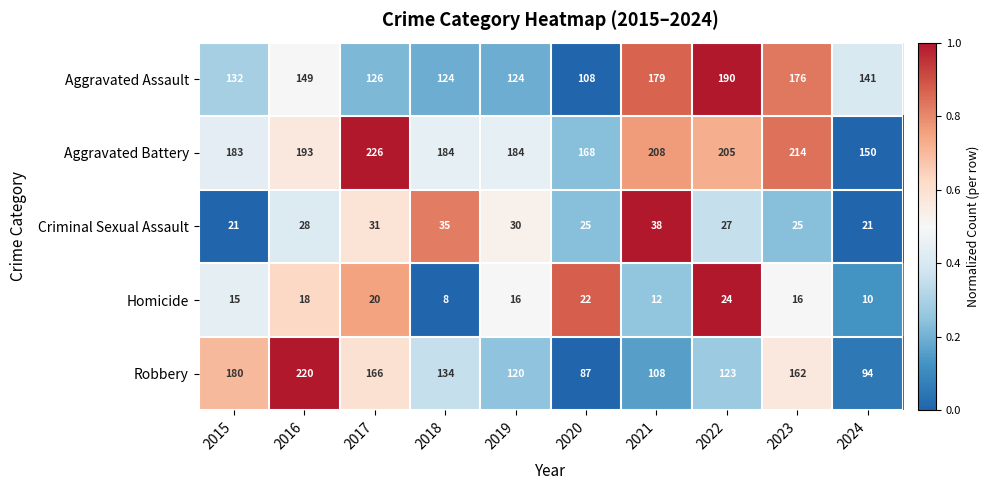

What is the total value across all series at 2024?

416